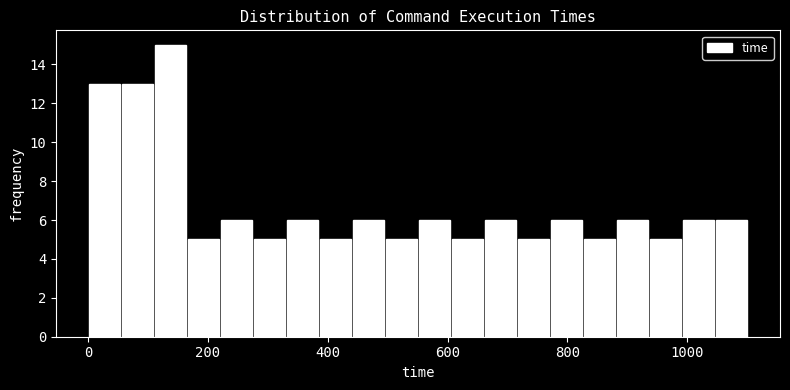

Read against the x-axis, roughly where is the centre of the tallest bar?

140